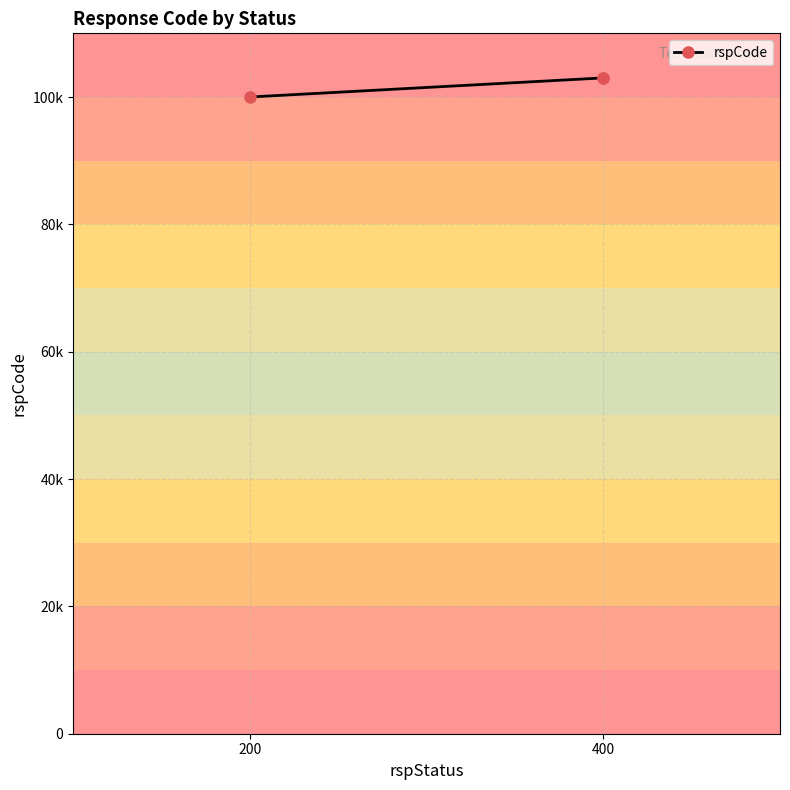

The chart shows a value of 155281 at 400. True or false?

False